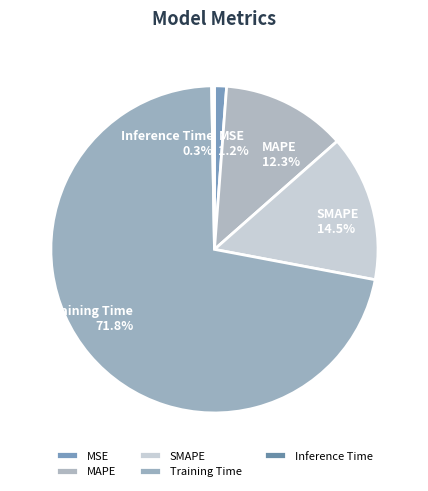

Which has a higher value, SMAPE or MAPE?

SMAPE